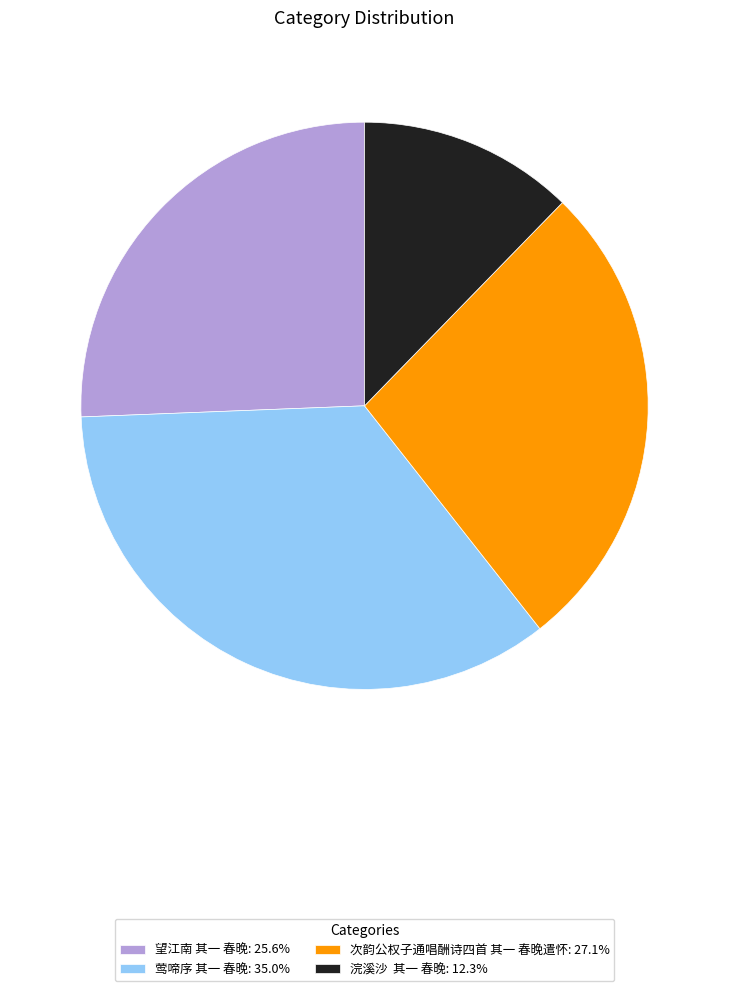

Does any single category account for the majority?

No